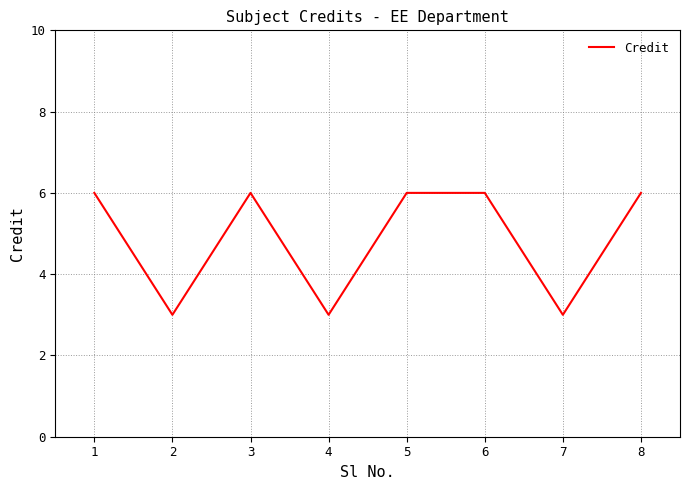

What is the greatest value displayed?

6